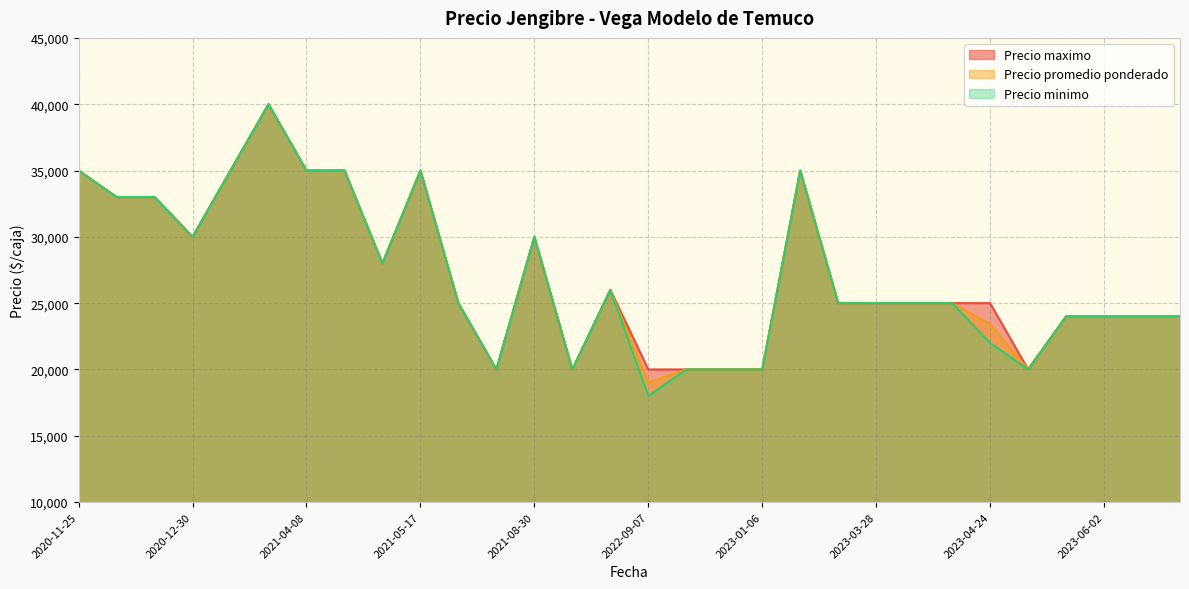

Reading left to right, what are all the values shown in this chart?

Precio promedio ponderado: 2021-05-14=28000	2021-04-27=35000	2021-07-12=20000	2023-04-06=25000	2023-01-06=20000	2020-12-11=33000	2020-12-21=33000	2022-09-07=19000	2021-01-26=35000	2021-04-08=35000	2020-12-30=30000	2021-11-23=20000	2023-05-04=20000	2023-04-24=23412	2022-09-23=20000	2023-02-16=35000	2023-04-13=25000	2021-07-09=25000	2020-11-25=35000	2023-03-28=25000	2022-02-17=26000	2023-06-08=24000	2023-06-02=24000	2023-05-23=24000	2022-10-03=20000	2023-03-23=25000	2021-05-17=35000	2023-06-19=24000	2021-03-17=40000	2021-08-30=30000
Precio minimo: 2021-05-14=28000	2021-04-27=35000	2021-07-12=20000	2023-04-06=25000	2023-01-06=20000	2020-12-11=33000	2020-12-21=33000	2022-09-07=18000	2021-01-26=35000	2021-04-08=35000	2020-12-30=30000	2021-11-23=20000	2023-05-04=20000	2023-04-24=22000	2022-09-23=20000	2023-02-16=35000	2023-04-13=25000	2021-07-09=25000	2020-11-25=35000	2023-03-28=25000	2022-02-17=26000	2023-06-08=24000	2023-06-02=24000	2023-05-23=24000	2022-10-03=20000	2023-03-23=25000	2021-05-17=35000	2023-06-19=24000	2021-03-17=40000	2021-08-30=30000
Precio maximo: 2021-05-14=28000	2021-04-27=35000	2021-07-12=20000	2023-04-06=25000	2023-01-06=20000	2020-12-11=33000	2020-12-21=33000	2022-09-07=20000	2021-01-26=35000	2021-04-08=35000	2020-12-30=30000	2021-11-23=20000	2023-05-04=20000	2023-04-24=25000	2022-09-23=20000	2023-02-16=35000	2023-04-13=25000	2021-07-09=25000	2020-11-25=35000	2023-03-28=25000	2022-02-17=26000	2023-06-08=24000	2023-06-02=24000	2023-05-23=24000	2022-10-03=20000	2023-03-23=25000	2021-05-17=35000	2023-06-19=24000	2021-03-17=40000	2021-08-30=30000